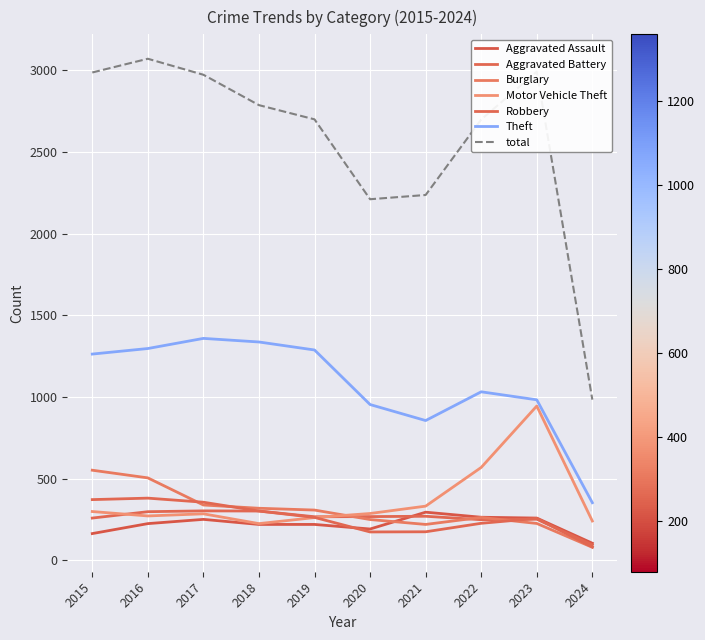

How many times do Aggravated Battery and Motor Vehicle Theft cross each other?

2